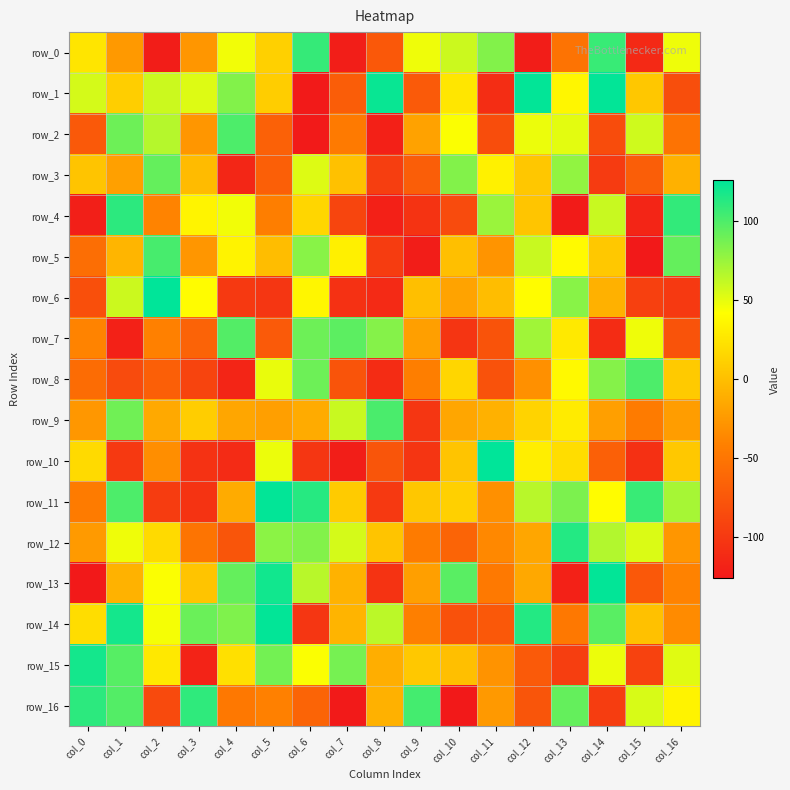

What is the difference between the second highest and minimum values in the row_3 series?

198